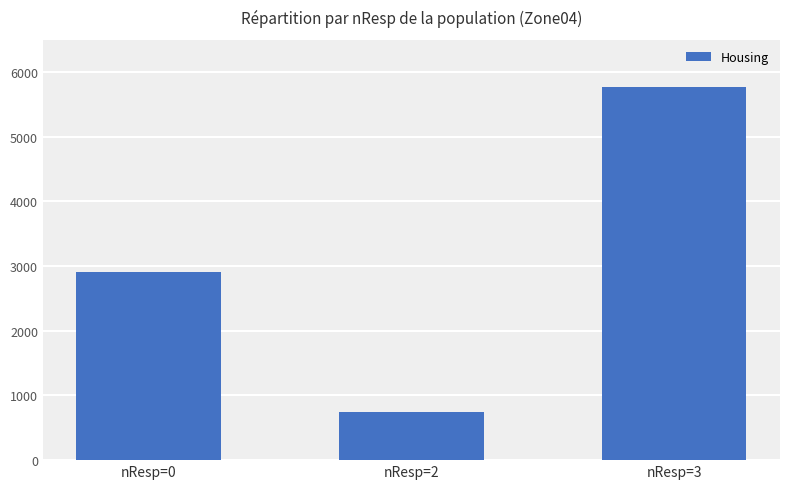

Rank the categories by value from highest to lowest.

nResp=3, nResp=0, nResp=2